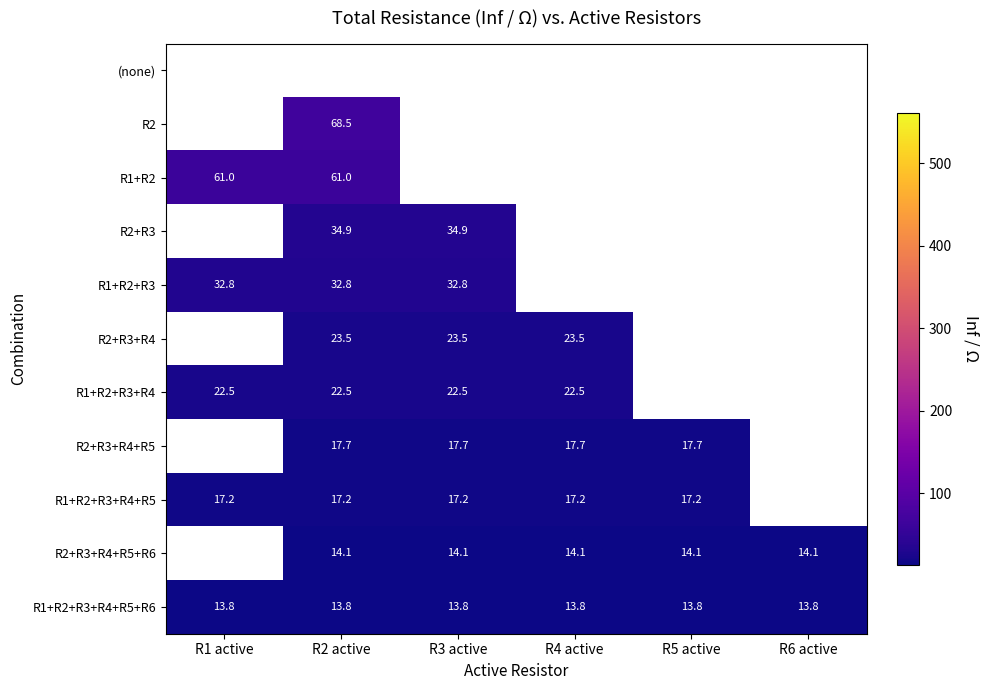

Is the value of R1+R2+R3+R4+R5+R6 at R5 active greater than the value of R2+R3+R4+R5+R6 at R2 active?

No